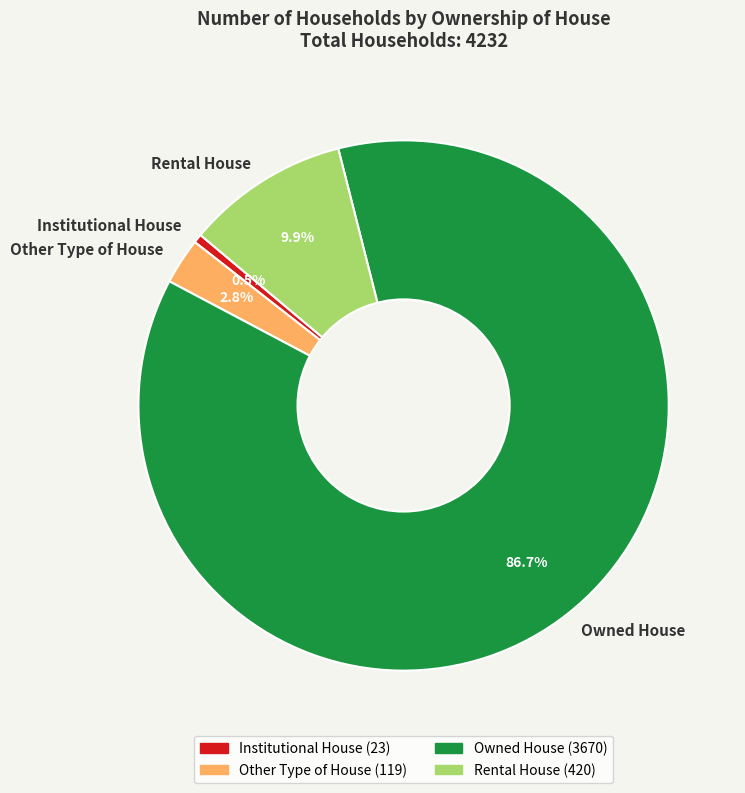

Combined, do Rental House and Institutional House account for over 50%?

No